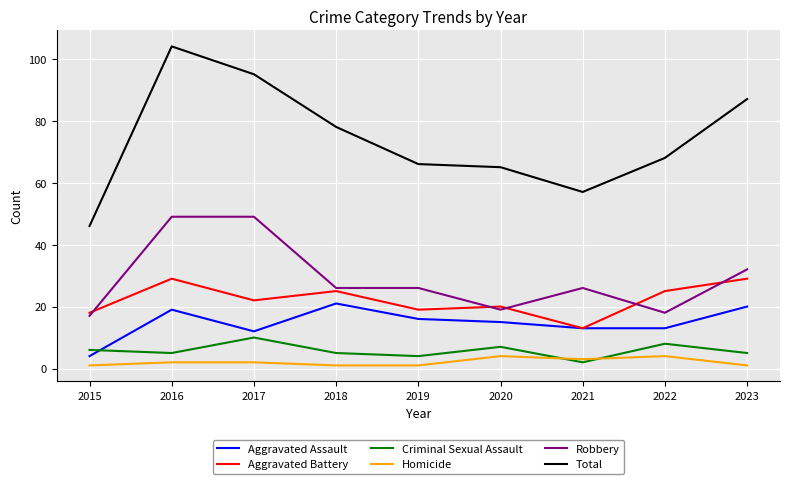

At which category is the sum across all series the highest?

2016